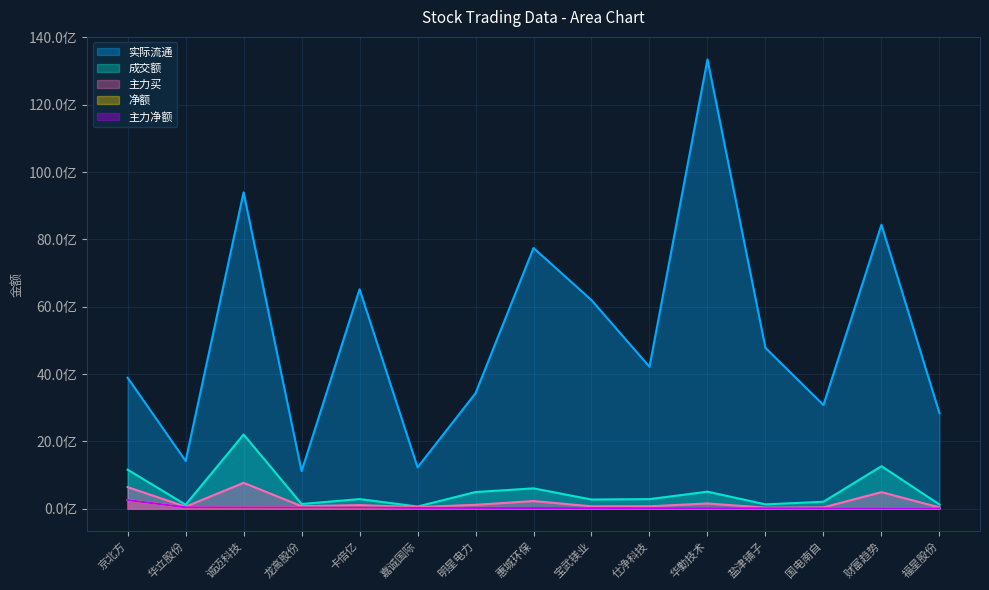

Is it true that 实际流通 equals 6519018358 at 卡倍亿?

True